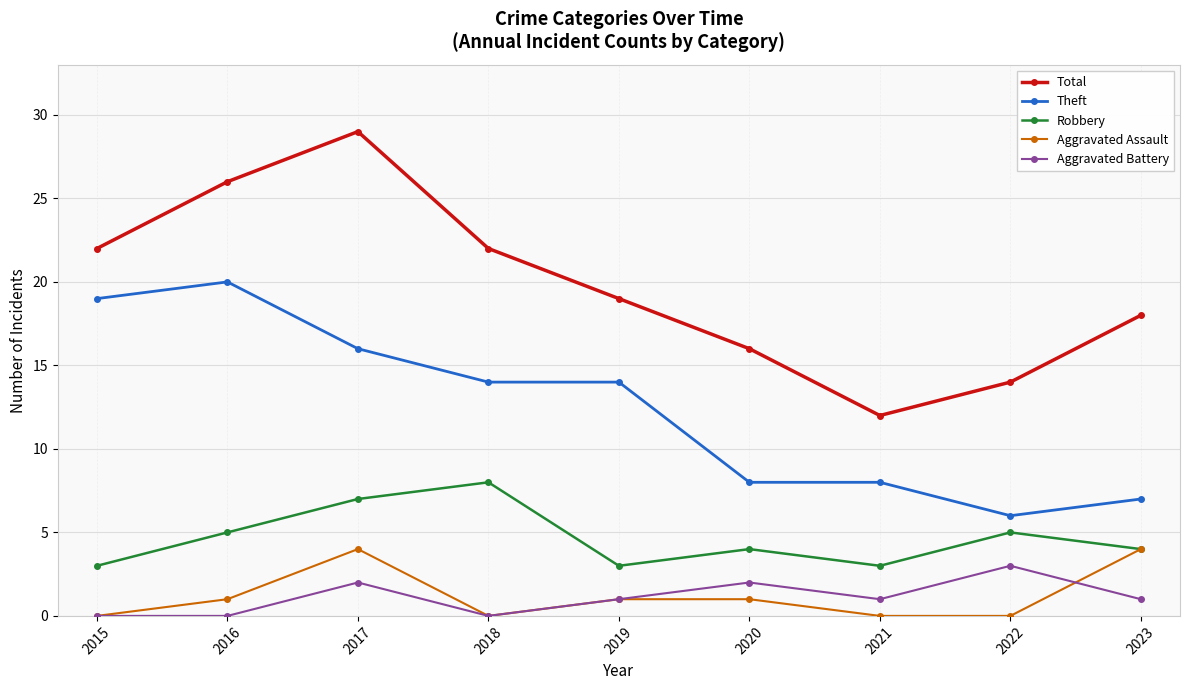

Is it true that Theft equals 14 at 2016?

False